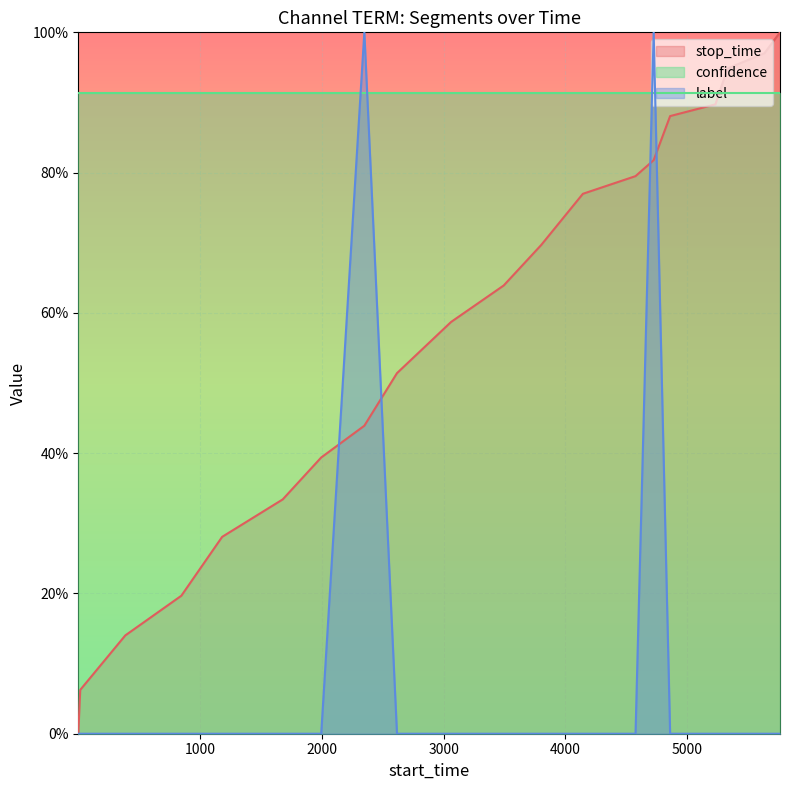

Which series has the largest total across all categories?

confidence